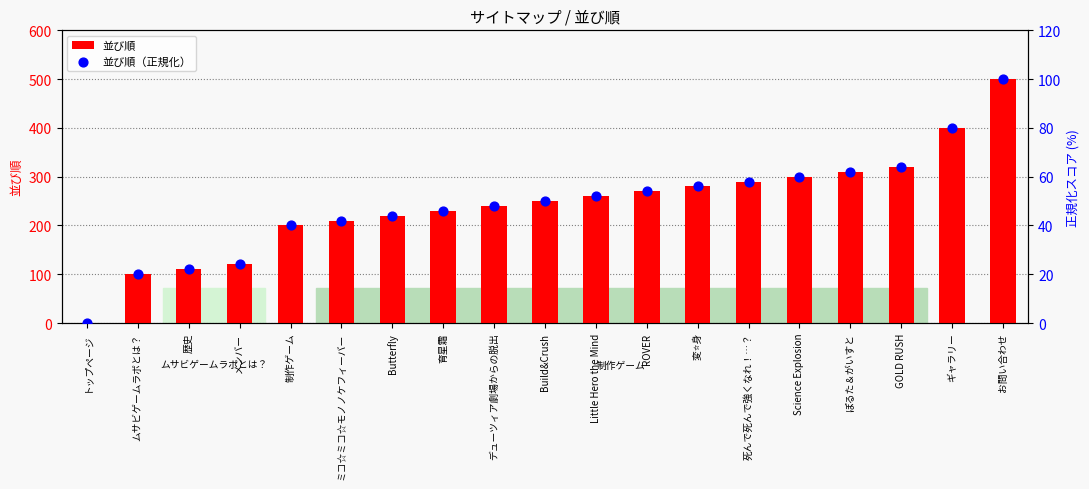

Which series reaches the minimum Y coordinate?

並び順